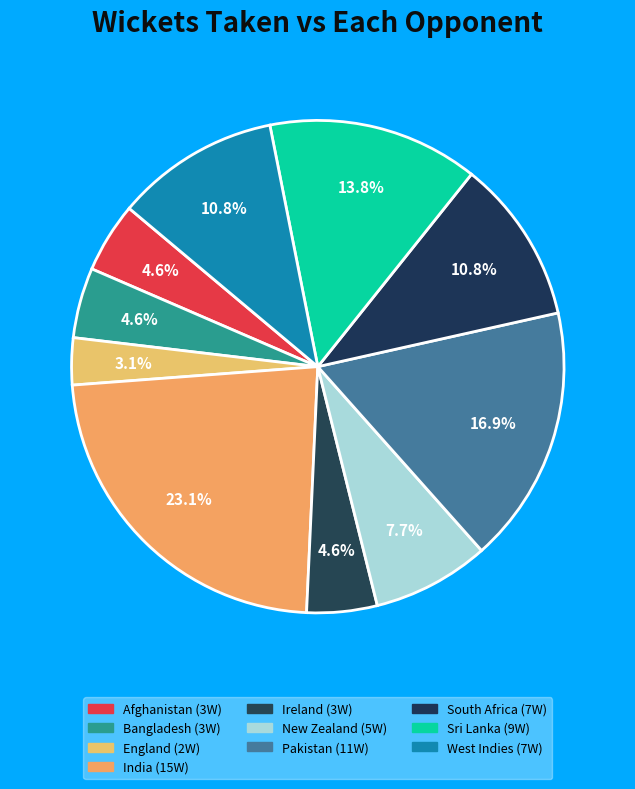

True or false: West Indies accounts for 11% of the total.

True